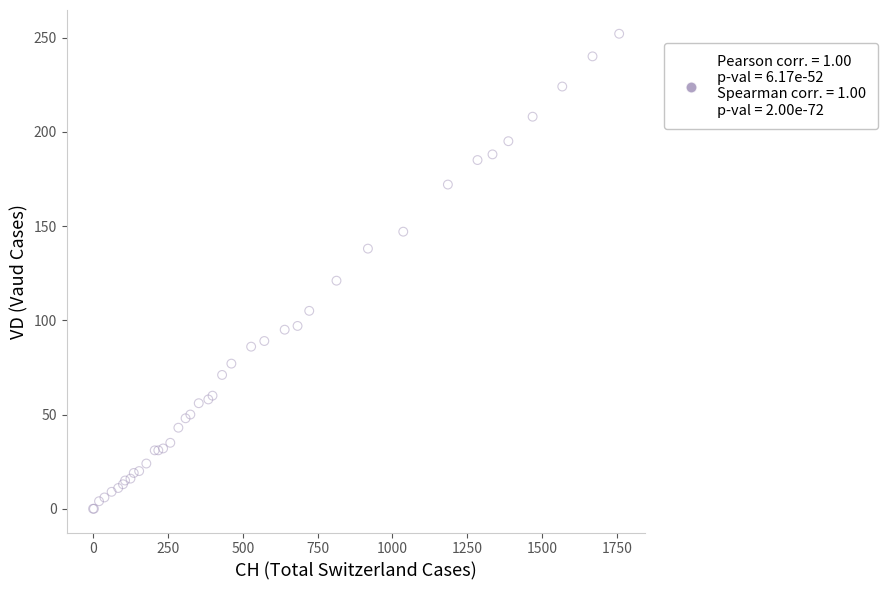

What Y value in the scatter plot is closest to 126?

121